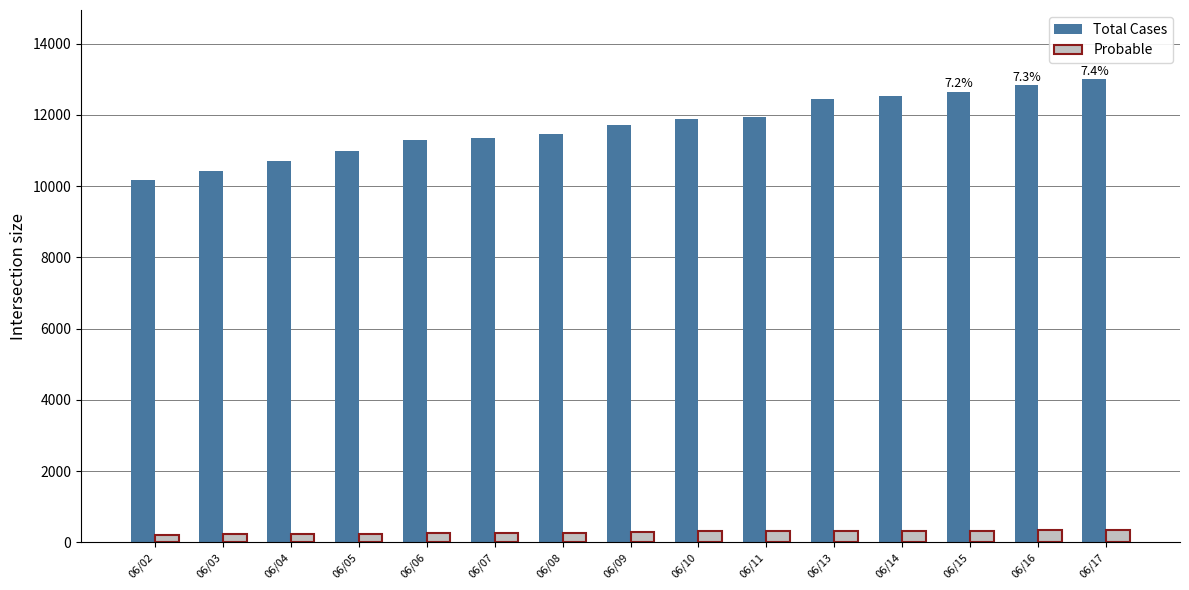

Does the chart contain stacked bars?

No